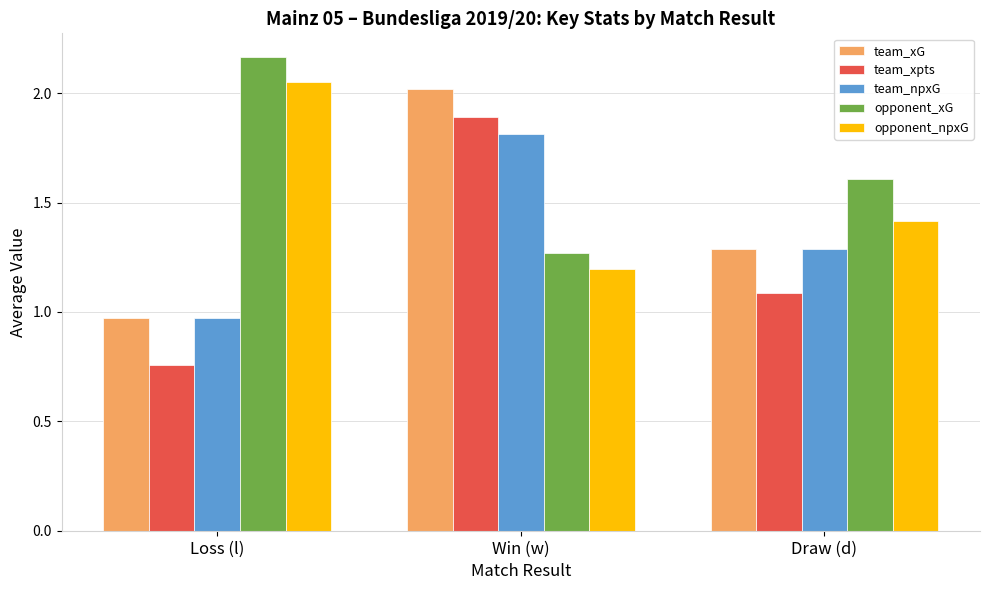

Which series has the largest total across all categories?

opponent_xG